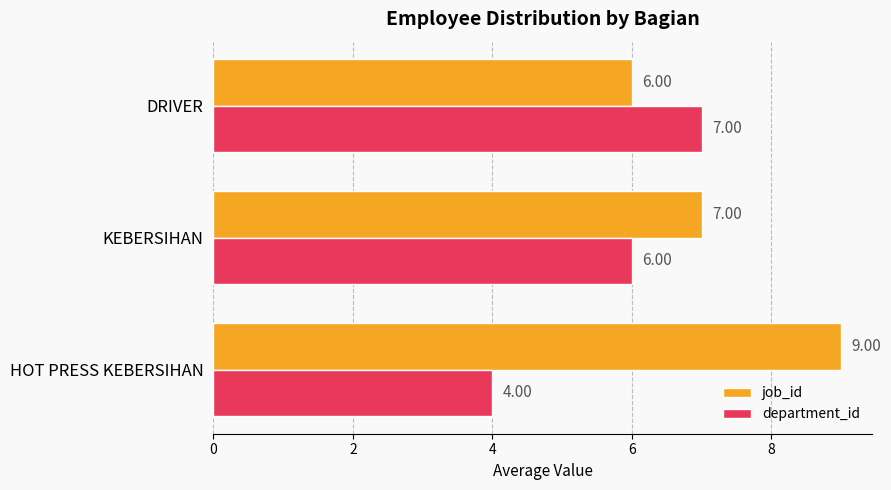

What is the spread (max minus min) of values at HOT PRESS KEBERSIHAN?

5